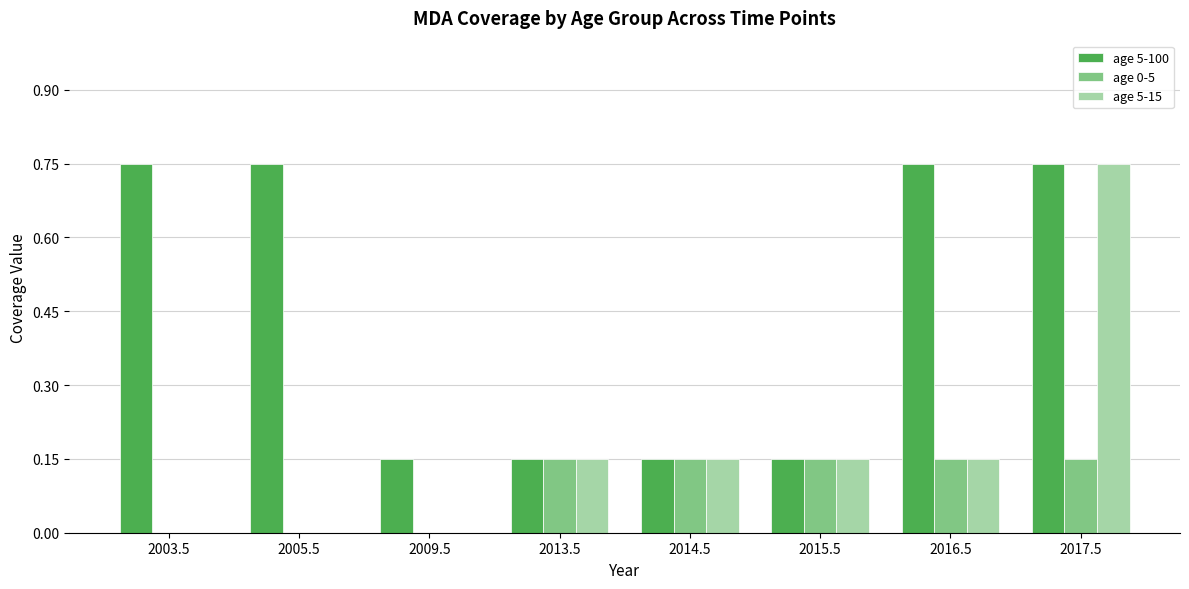

At which category is the sum across all series the highest?

2017.5